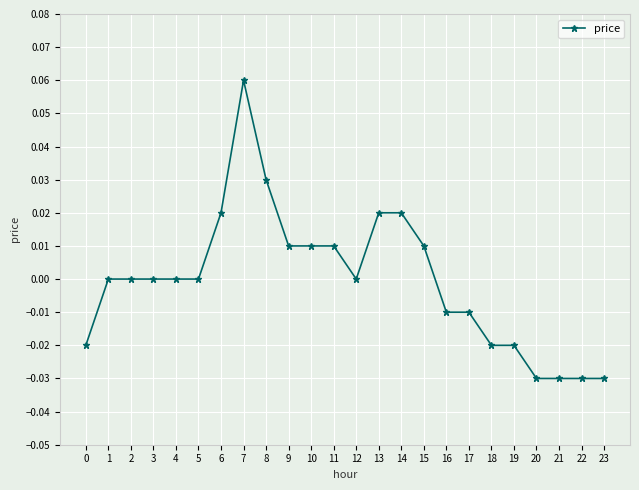

Does the chart display data point markers on the line(s)?

Yes